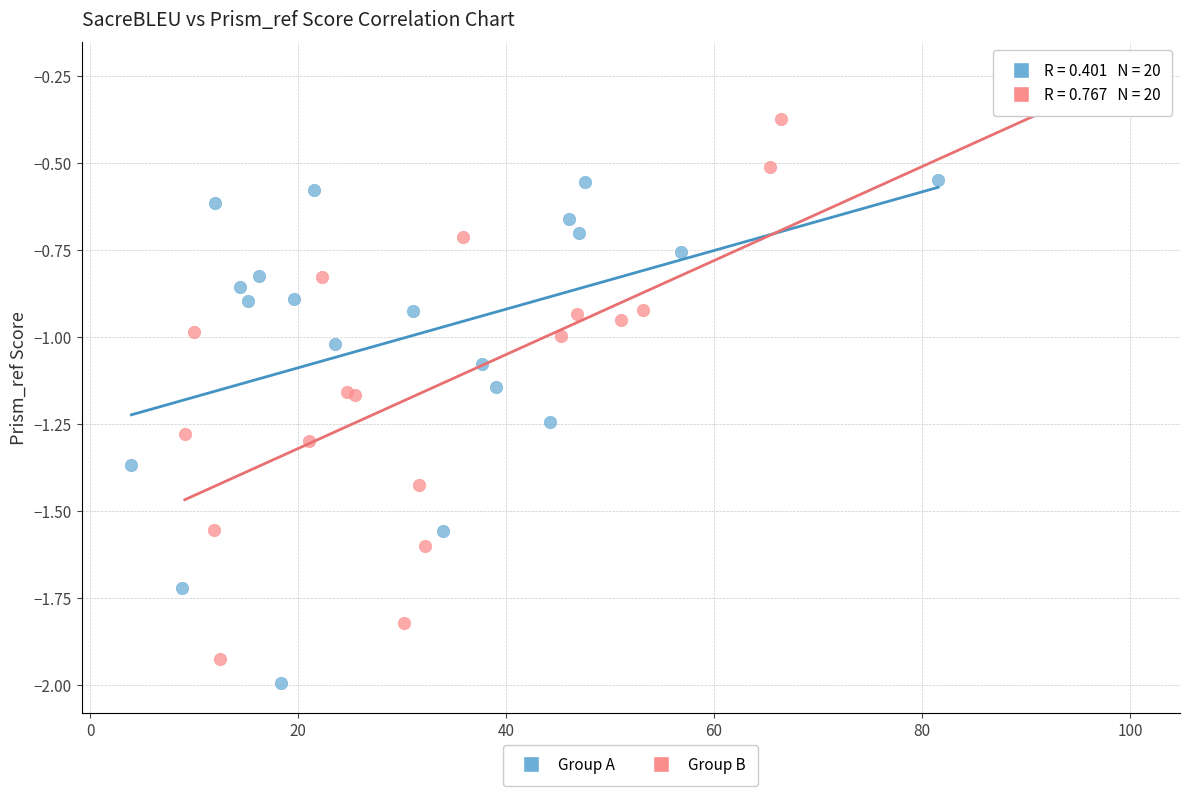

Which series reaches the maximum Y coordinate?

Group B